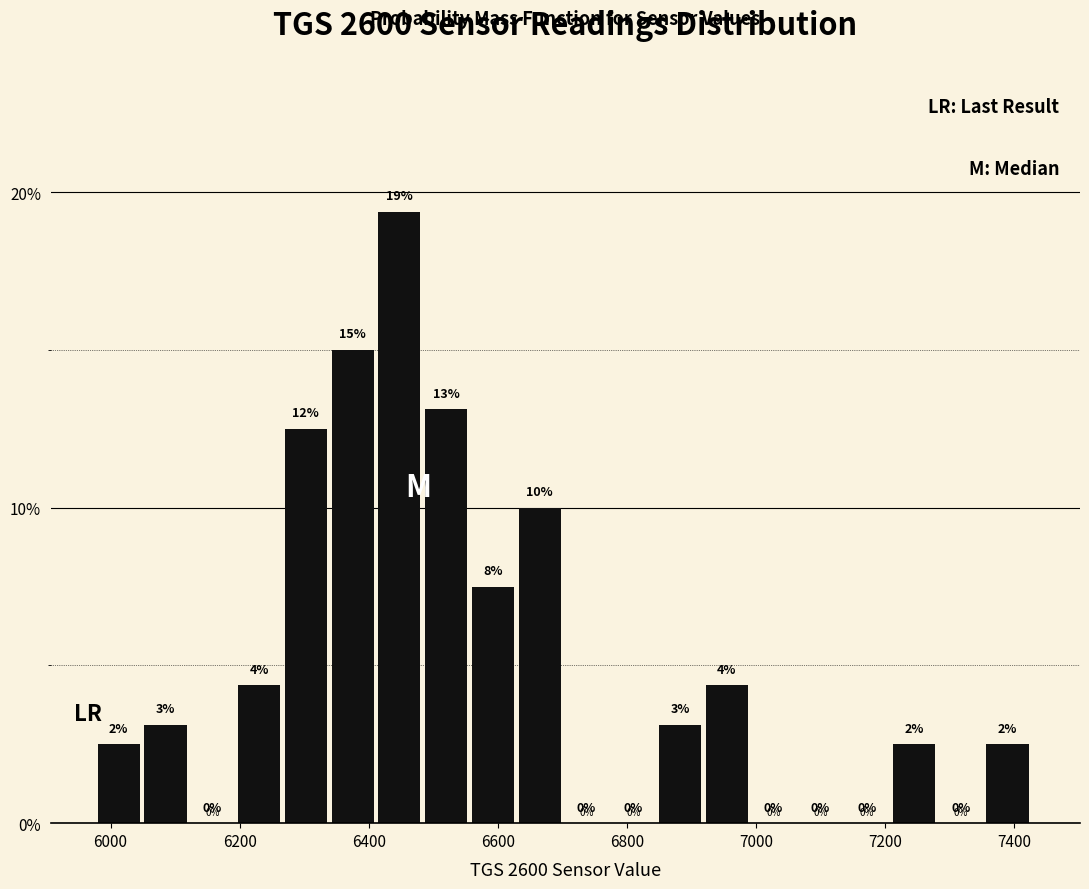

Around what value on the x-axis is the tallest bar? Give the approximate position of its centre, as read against the axis.

6440